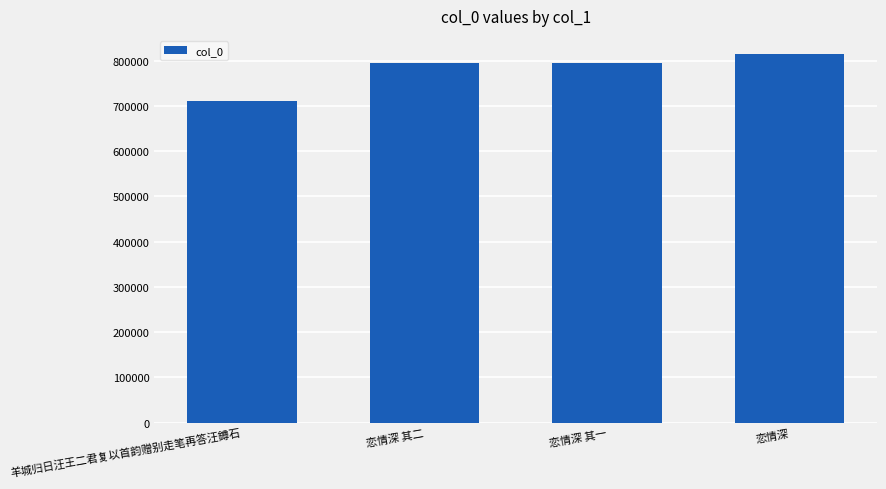

What is the smallest value displayed?

711449